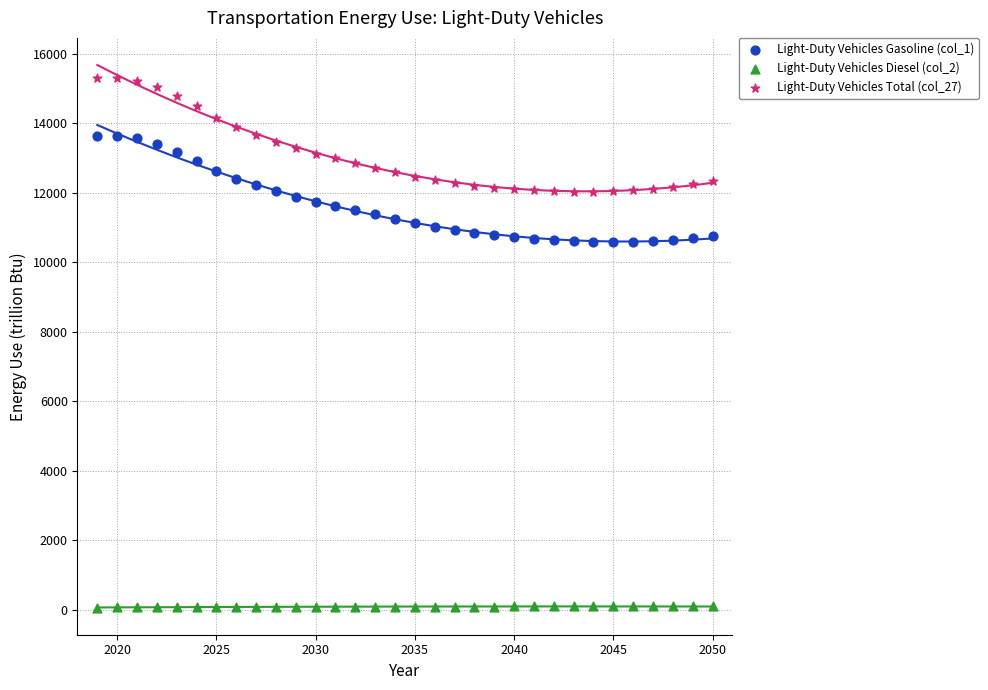

Which series contains the highest Y value?

Light-Duty Vehicles Total (col_27)